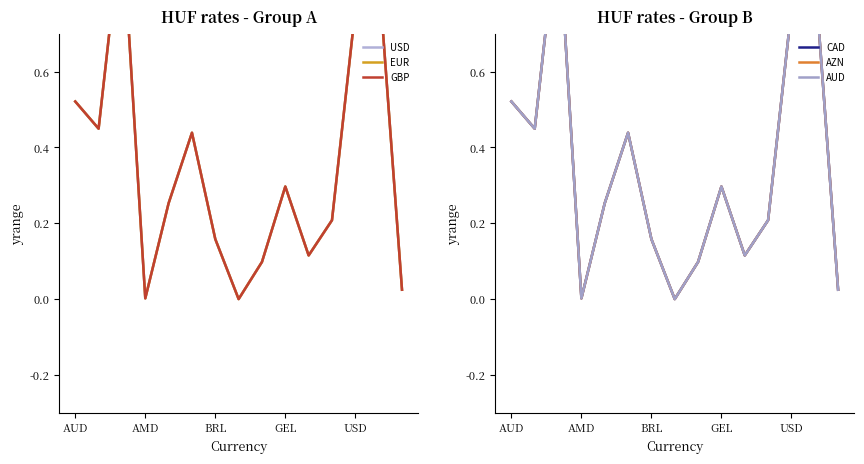

Does the chart have visible grid lines?

No